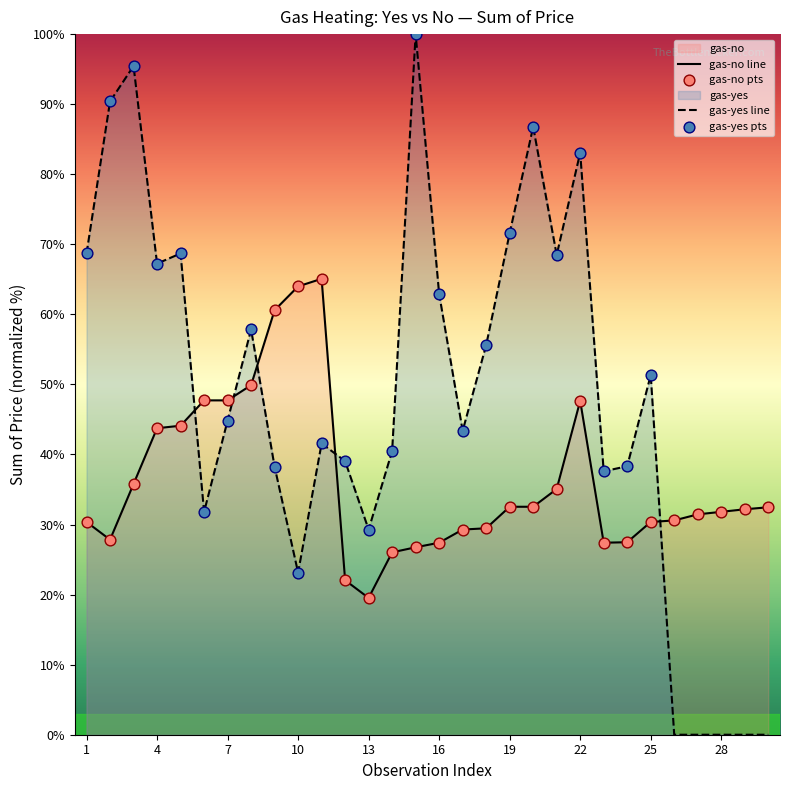

Which series has the largest total across all categories?

gas-yes line